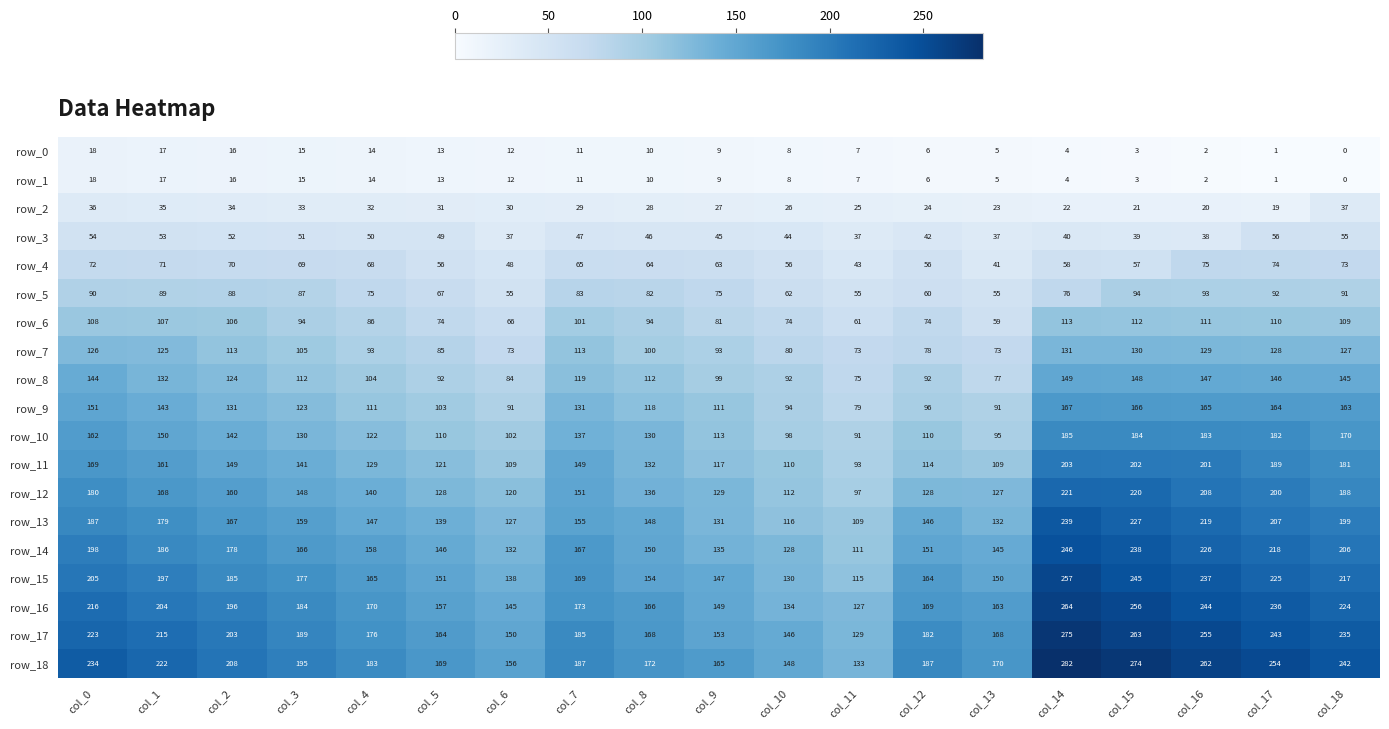

What is the difference between the second highest and second lowest values in the row_2 series?

16